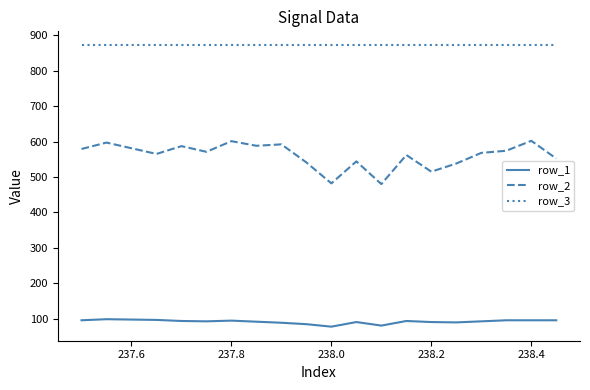

True or false: row_2 and row_1 cross at least once.

False